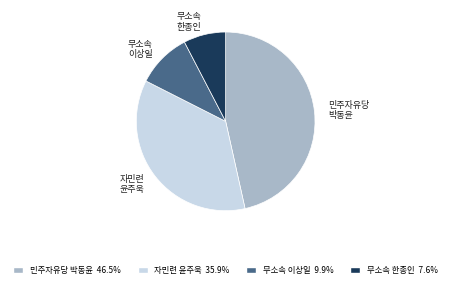

Approximately how many times larger is the value at 무소속 이상일 compared to 자민련 윤주욱?

0.3